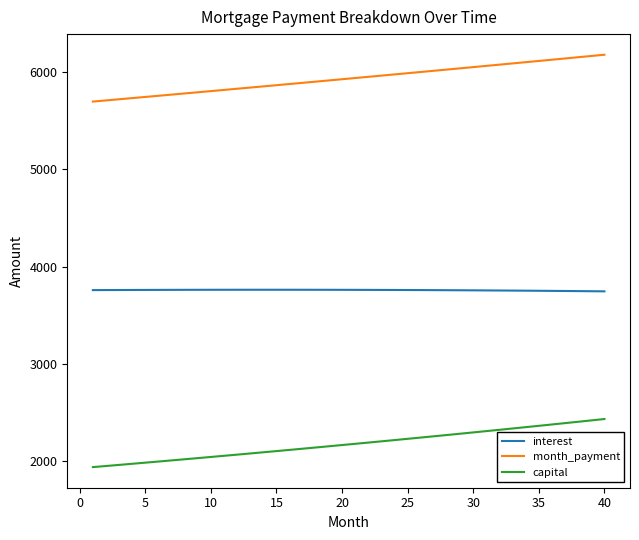

How many values in the interest series exceed 3759?

21